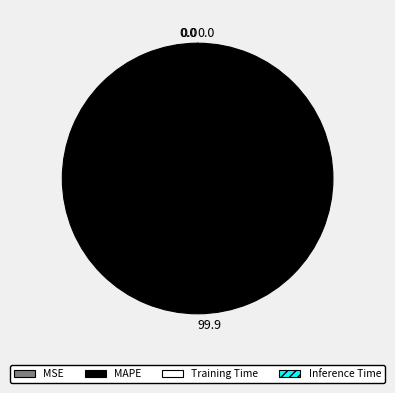

Which category has the biggest portion of the pie?

MAPE